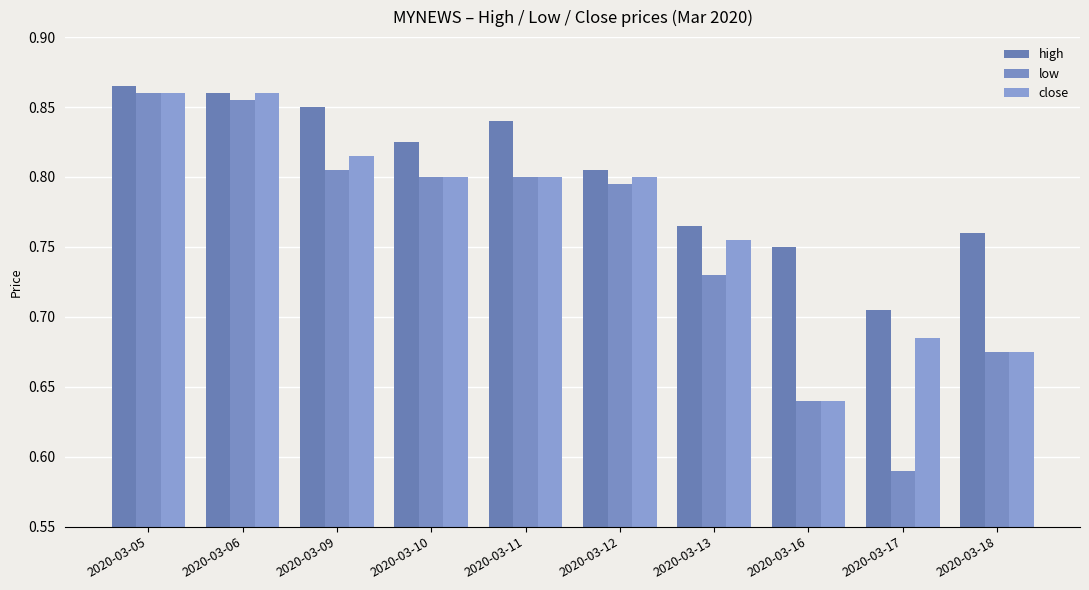

Does the chart contain stacked bars?

No